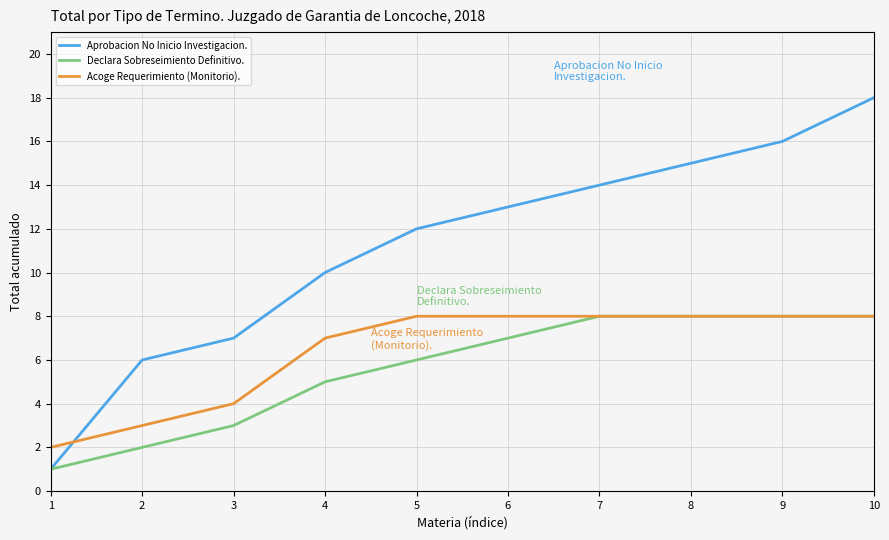

What is the total value across all series at 6?

28